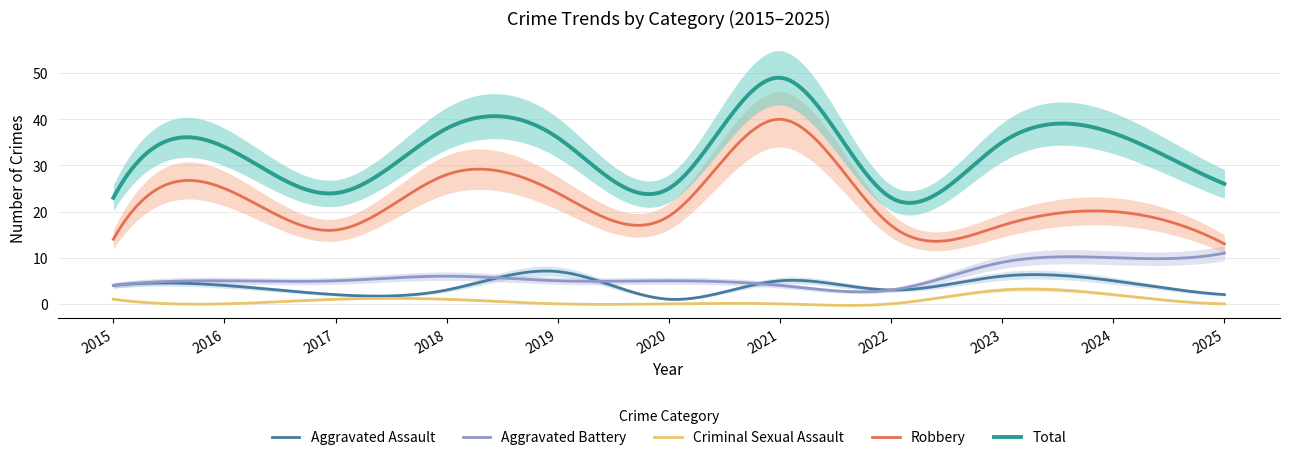

What is the difference between the highest and lowest values at 2021?

49